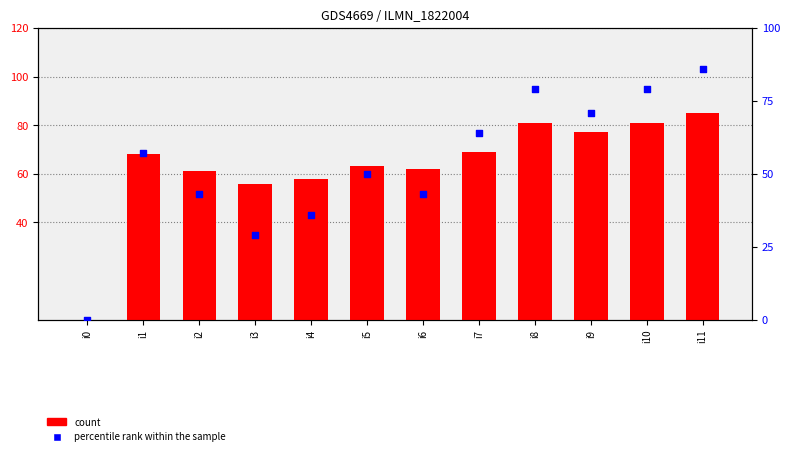

Which series has the largest Y range (max minus min)?

percentile rank within the sample